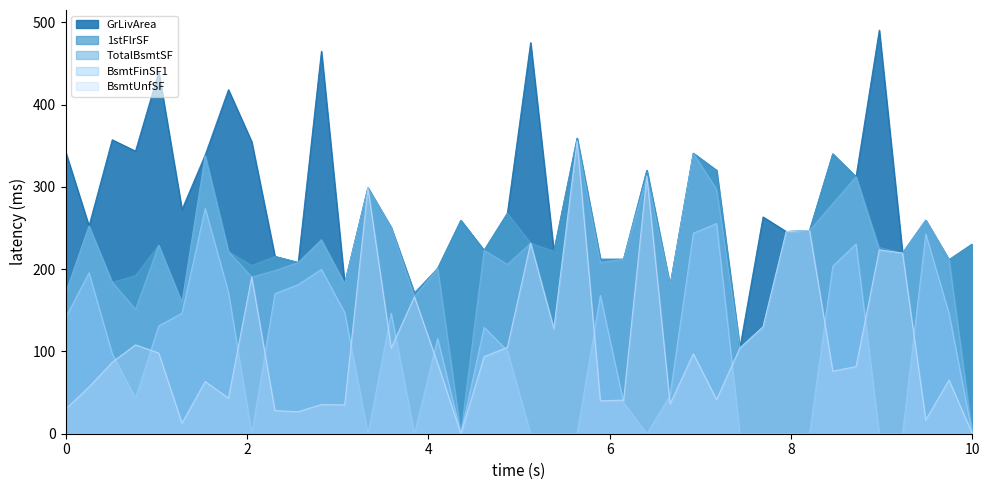

What are all the series names shown in the legend?

GrLivArea, 1stFlrSF, TotalBsmtSF, BsmtFinSF1, BsmtUnfSF